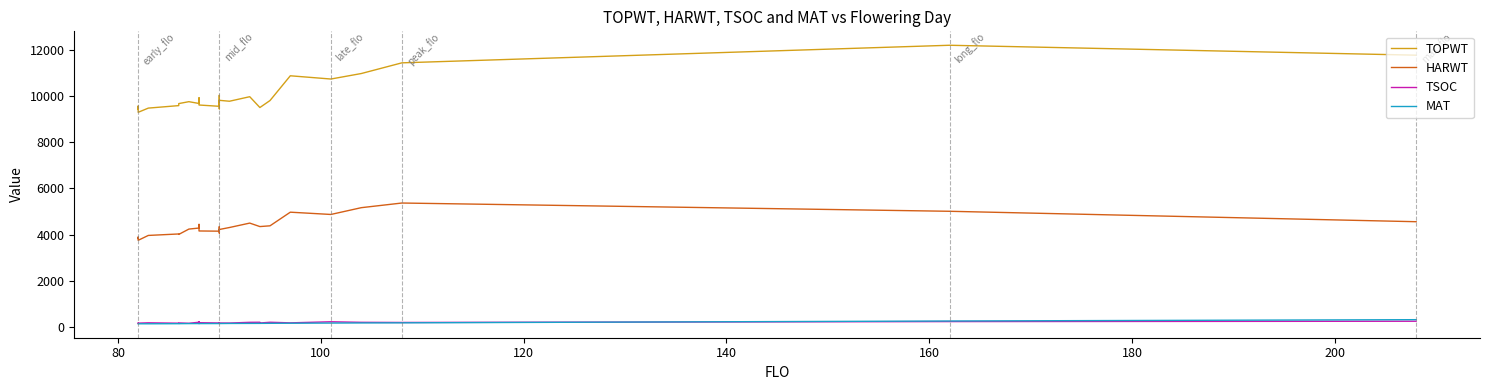

Reading left to right, what are all the values shown in this chart?

TOPWT: 9444	9580	9310	9493	9601	9689	9772	9694	9939	9627	9627	9571	10050	9460	9460	9831	9791	9988	9518	9518	9822	10897	10756	10995	11459	12223	11792
HARWT: 3832	3890	3749	3961	4025	4005	4237	4282	4441	4155	4155	4146	4341	4063	4063	4219	4305	4497	4346	4346	4379	4971	4872	5167	5369	5010	4557
TSOC: 149	141	151	165	149	160	145	190	213	152	170	158	158	151	170	157	155	186	189	157	189	163	210	186	180	218	233
MAT: 122	122	123	123	127	128	131	132	133	131	131	133	135	133	133	133	137	139	140	140	143	147	154	159	164	243	301